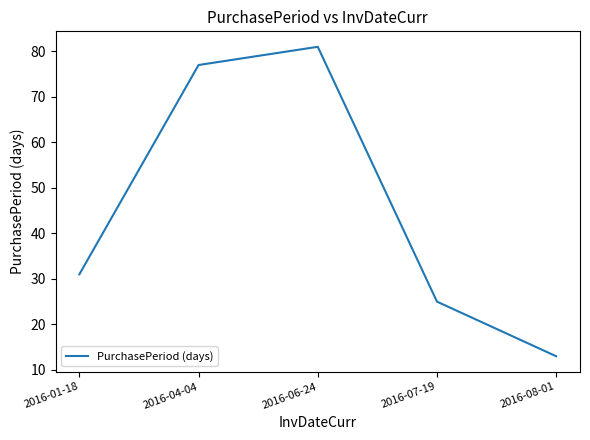

Where is the first local maximum?

2016-06-24